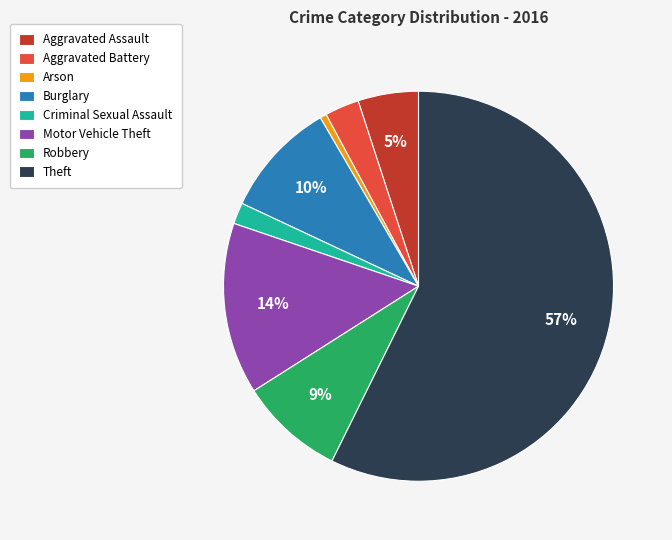

To the nearest percent, what is the combined percentage of Robbery and Aggravated Assault?

14%